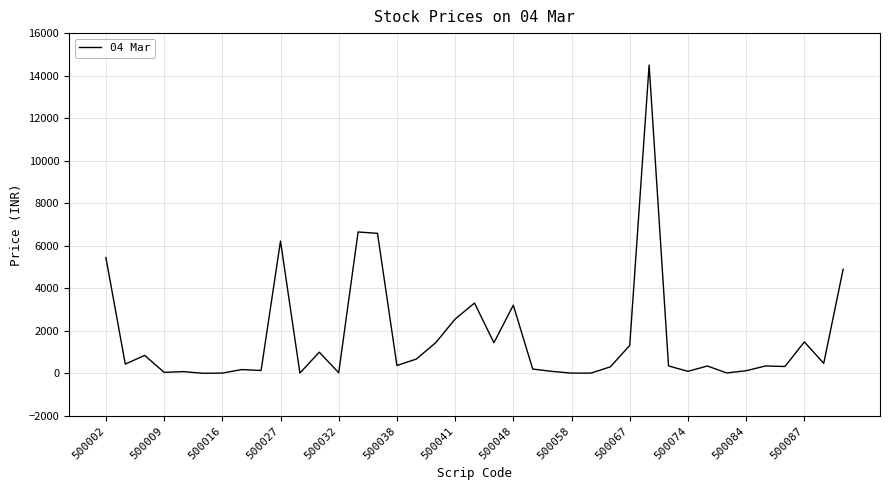

What is the maximum value shown in the chart?

14499.9